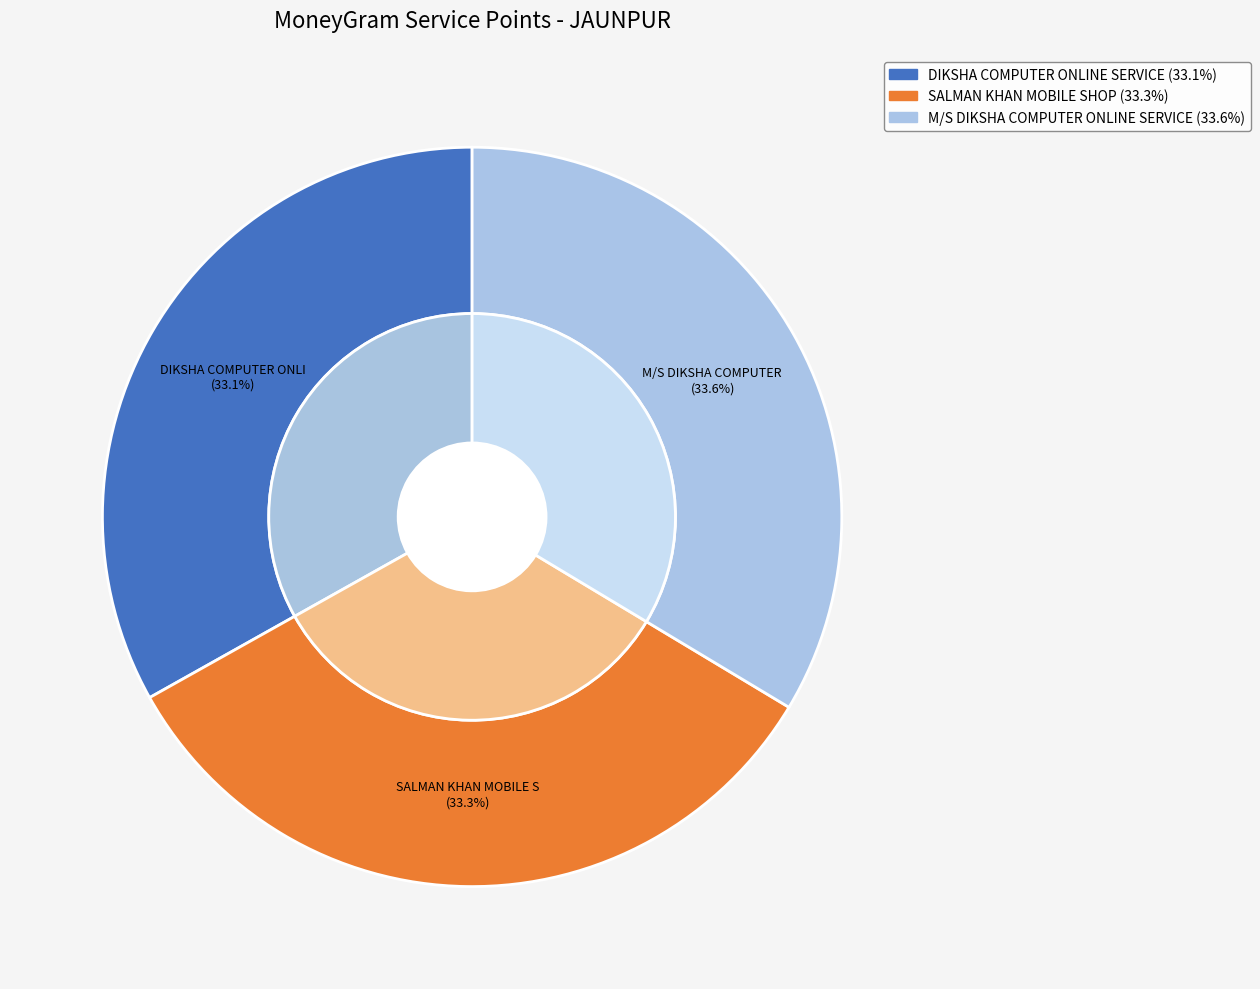

What percentage do SALMAN KHAN MOBILE SHOP - JAUNPUR and M/S DIKSHA COMPUTER ONLINE SERVICE together represent?

66.9%